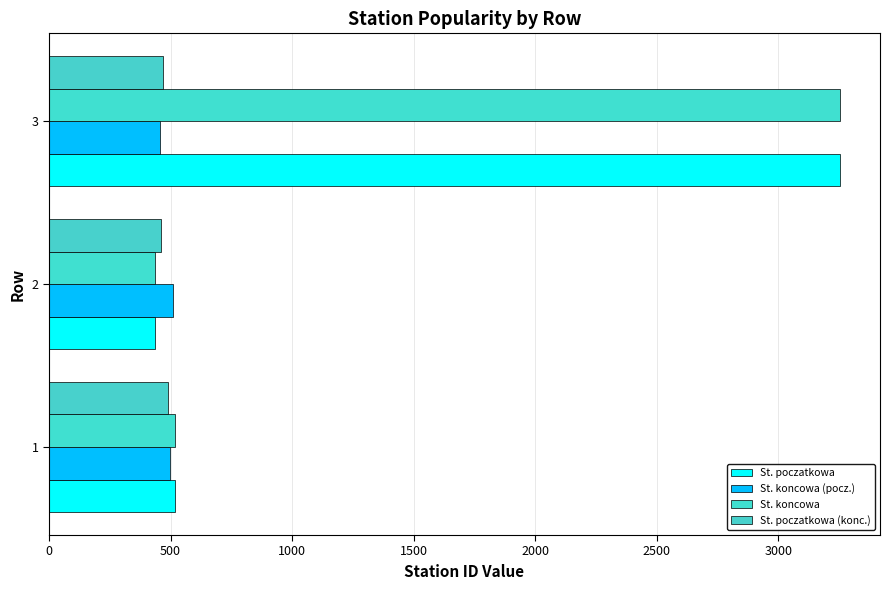

Reading left to right, extract all data points from this chart.

Najpopularniejsza stacja poczatkowa: 519	435	3255
Najpopularniejsza stacja koncowa dla odpowiednich stacji poczatkowych: 498	509	458
Najpopularniejsza stacja koncowa: 519	435	3255
Najpopularniejsza stacja poczatkowa dla odpowiednich stacji koncowych: 490	459	470